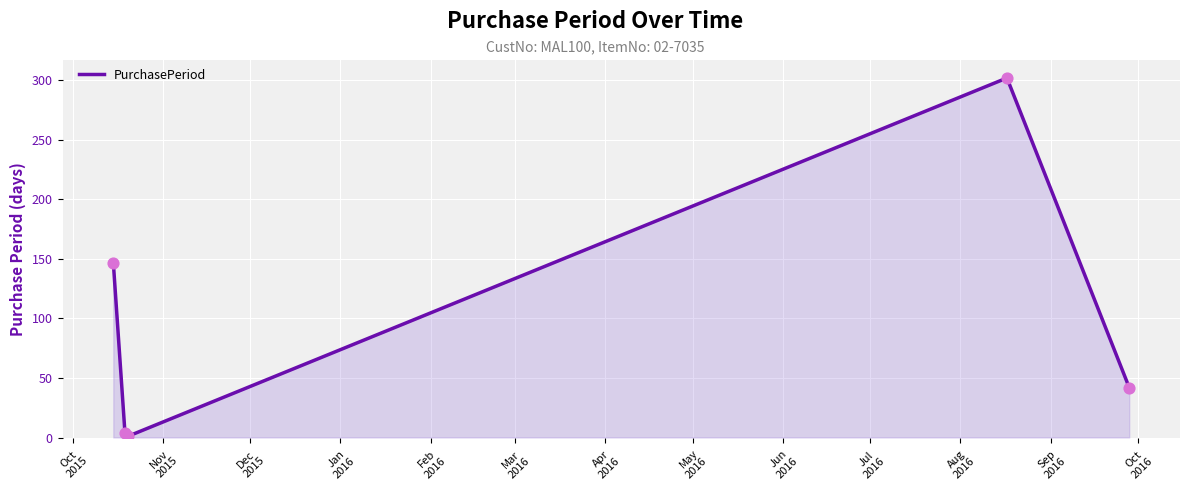

What is the average value?

99